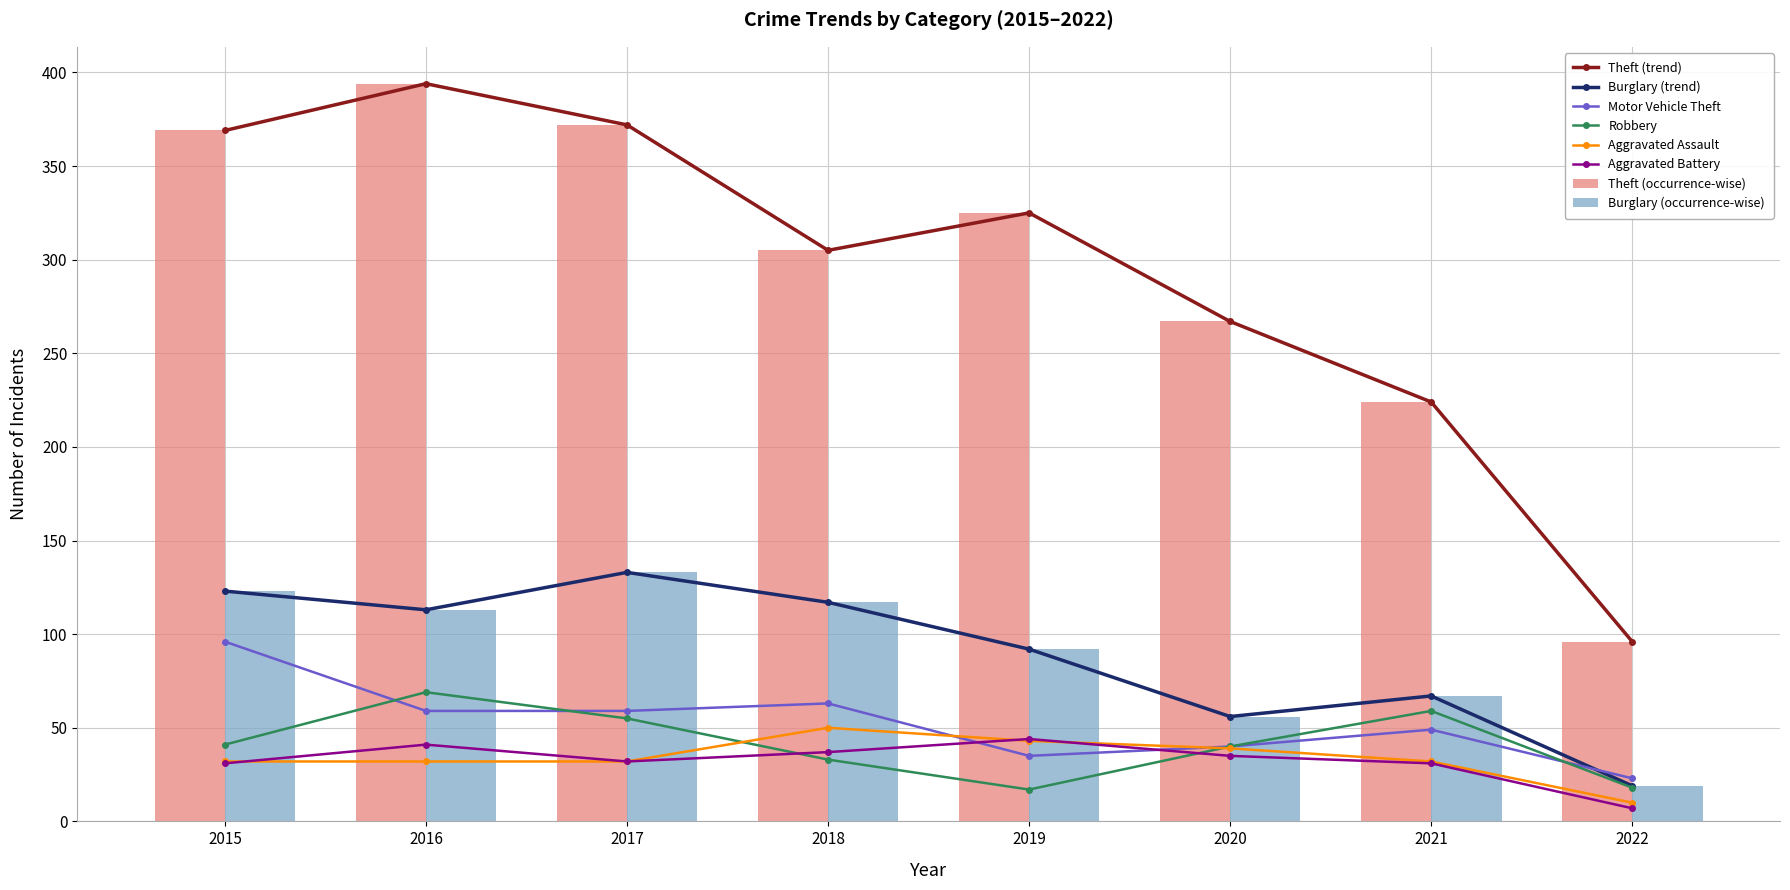

Reading left to right, extract all data points from this chart.

Theft: 2015=369	2016=394	2017=372	2018=305	2019=325	2020=267	2021=224	2022=96
Burglary: 2015=123	2016=113	2017=133	2018=117	2019=92	2020=56	2021=67	2022=19
Motor Vehicle Theft: 2015=96	2016=59	2017=59	2018=63	2019=35	2020=40	2021=49	2022=23
Robbery: 2015=41	2016=69	2017=55	2018=33	2019=17	2020=40	2021=59	2022=18
Aggravated Assault: 2015=32	2016=32	2017=32	2018=50	2019=43	2020=39	2021=32	2022=10
Aggravated Battery: 2015=31	2016=41	2017=32	2018=37	2019=44	2020=35	2021=31	2022=7